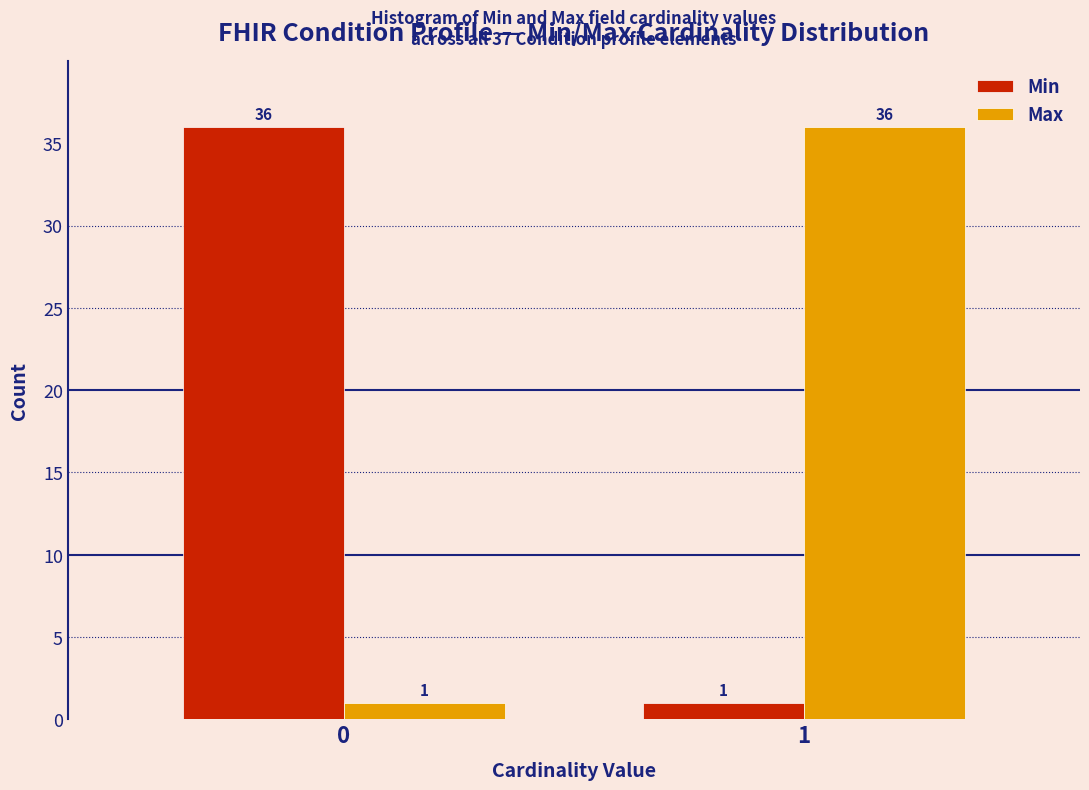

Reading left to right, list all the values displayed in this chart.

Min: 0=36	1=1
Max: 0=1	1=36